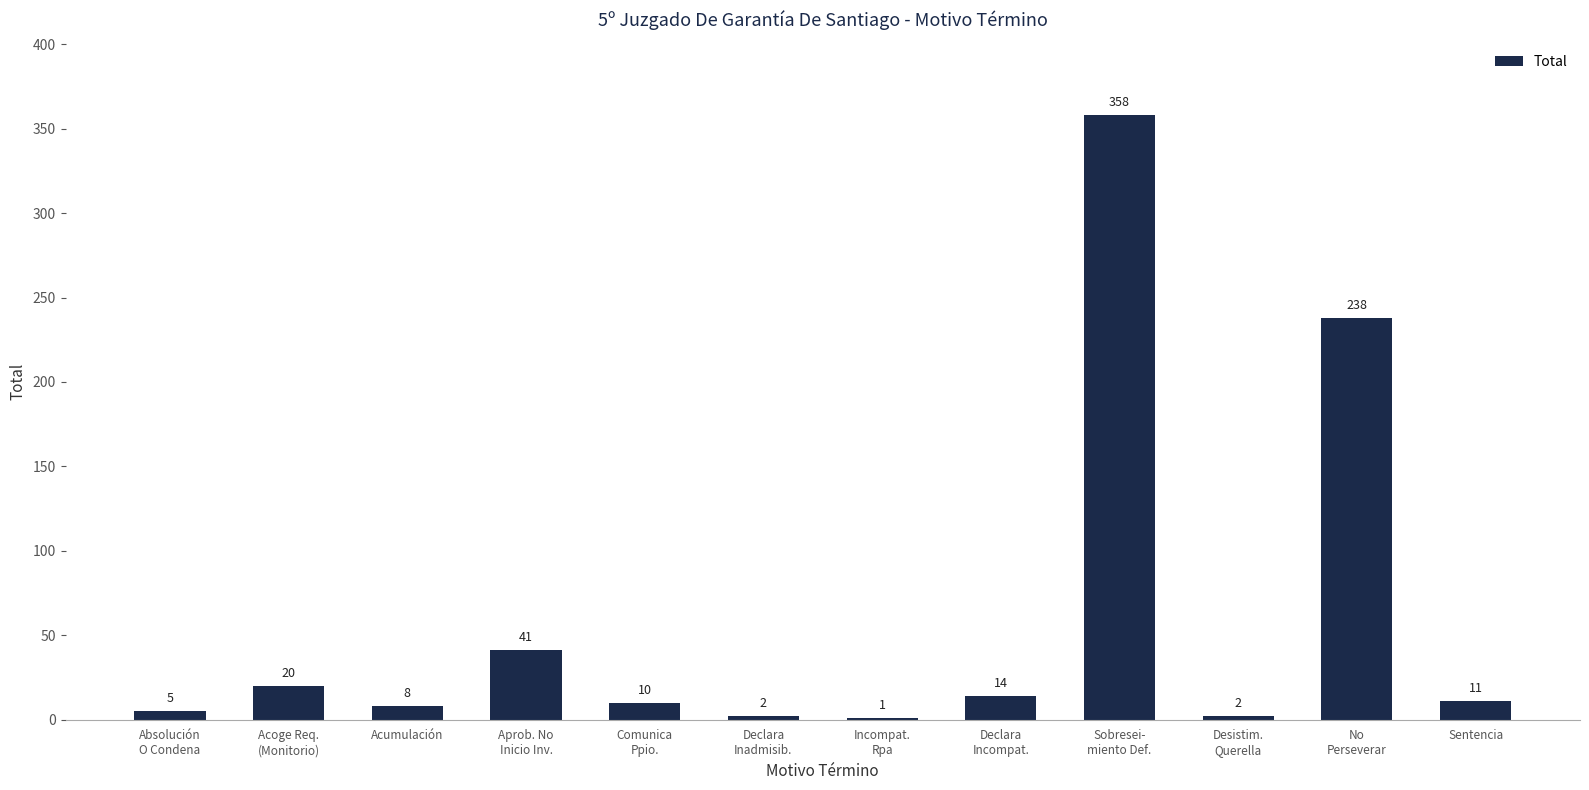

Are the bars grouped side by side (vs. stacked)?

No